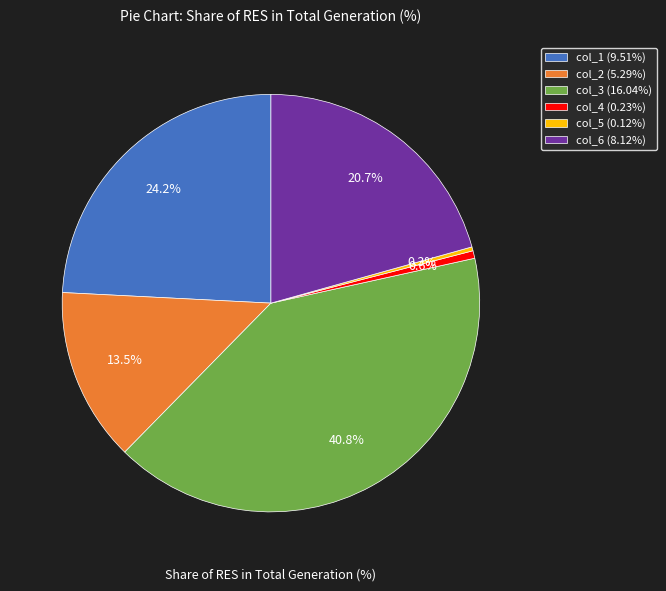

What portion of the pie excludes col_2?

86.5%